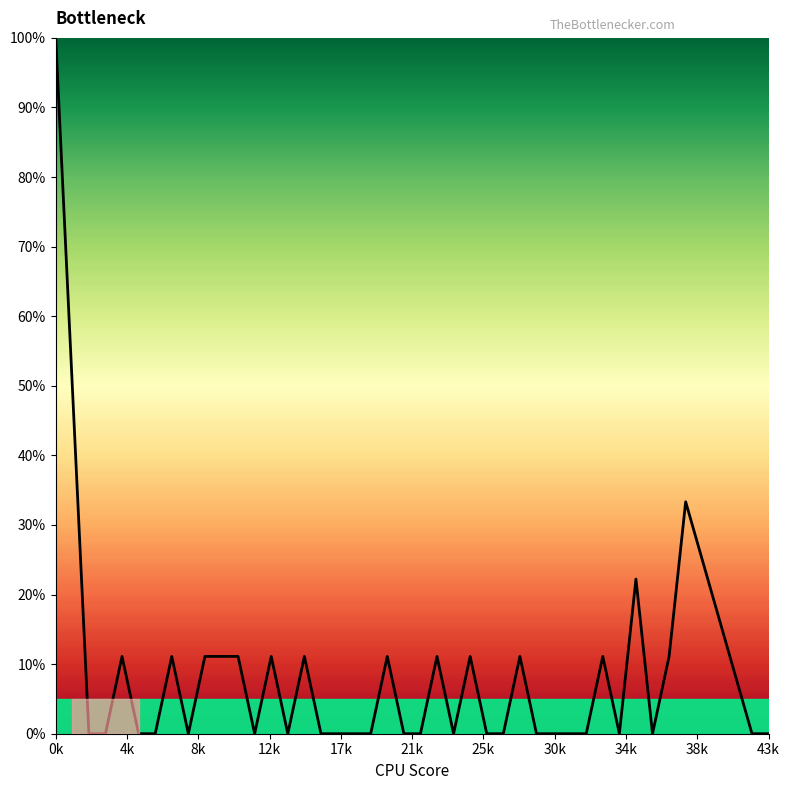

What is the difference between the maximum and minimum values?

100.0